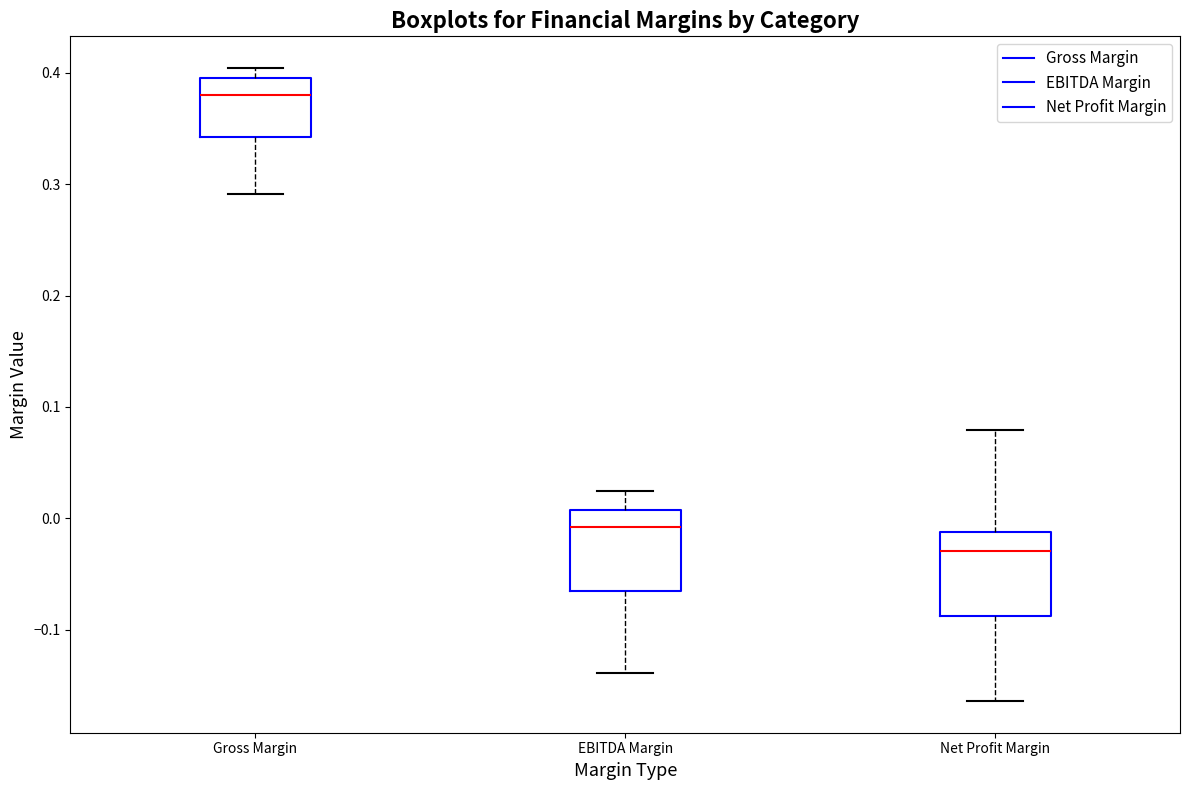

Which box has the lowest median line?

Net Profit Margin